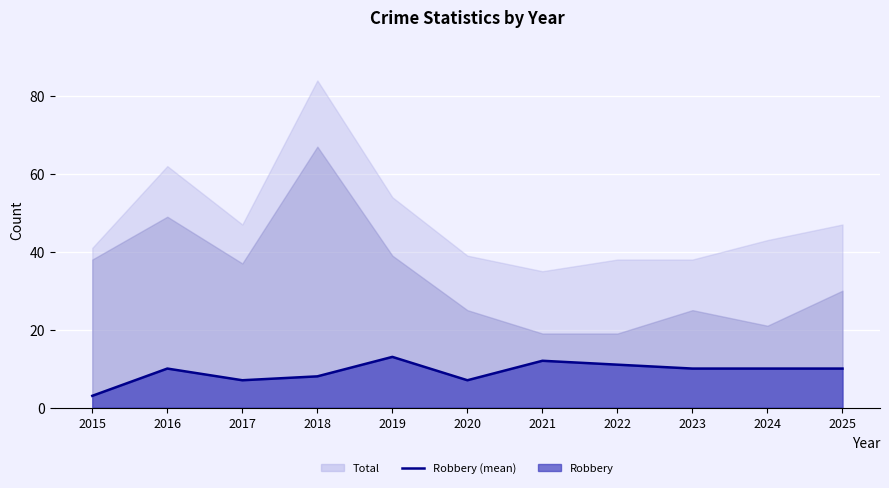

True or false: there are more than 2 points higher than both neighbors.

True